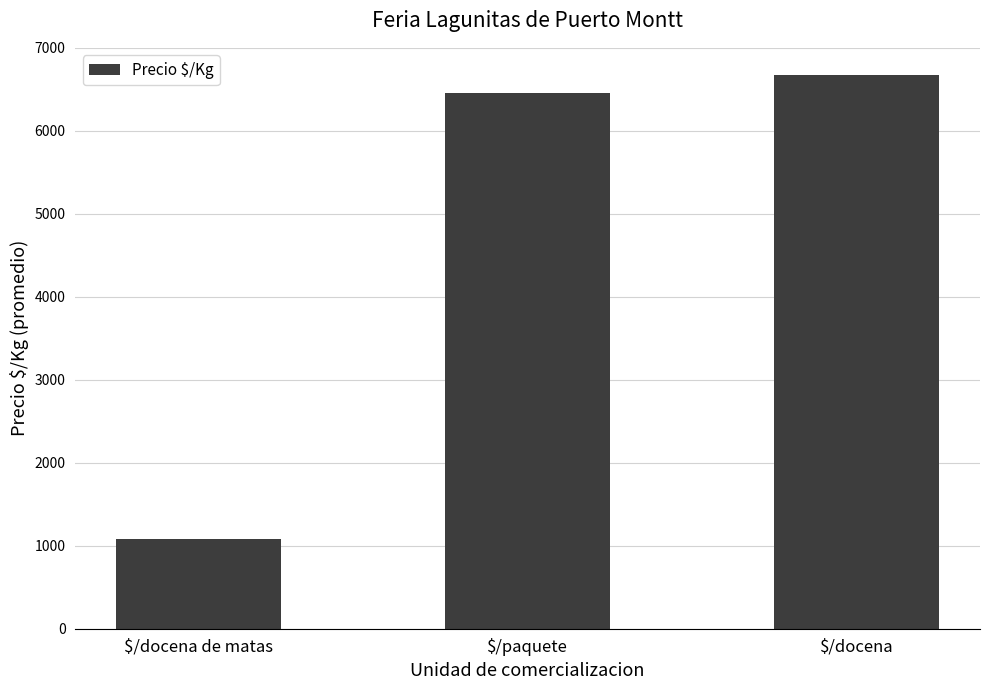

Read the value at $/docena de matas, to the nearest 10.

1080